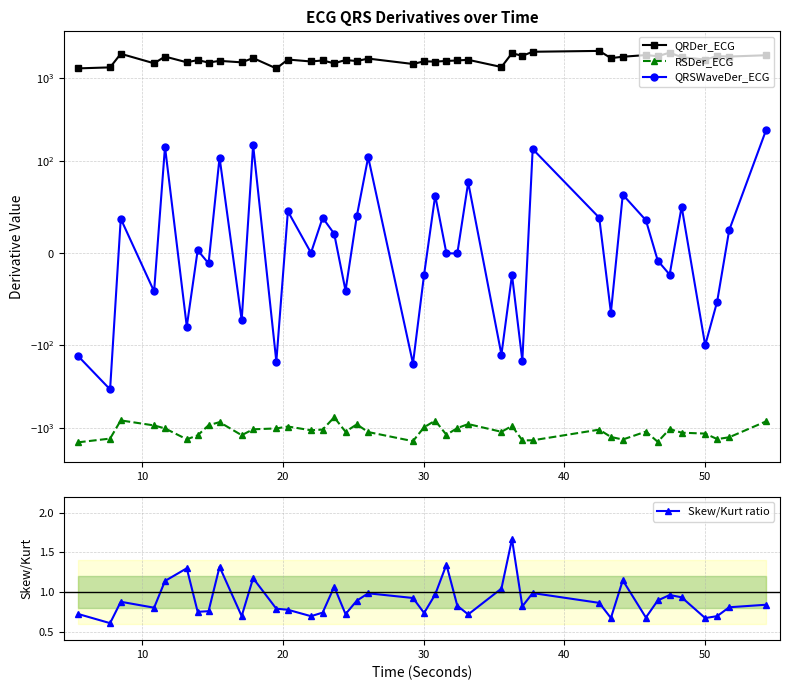

In QRSWaveDer_ECG, how many points are lower than both neighbors (excluding endpoints)?

15